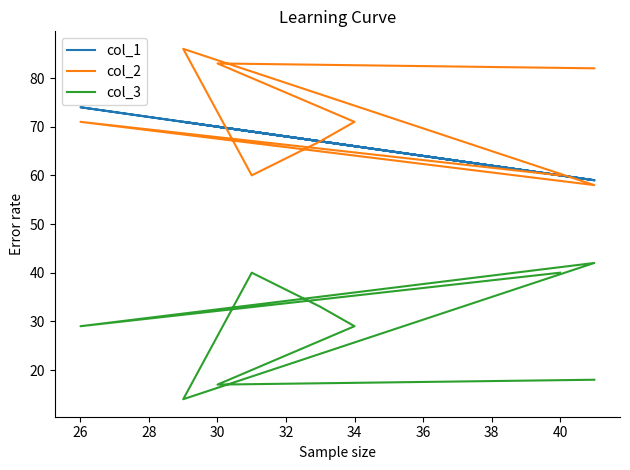

At how many categories does at least one series exceed 83?

1